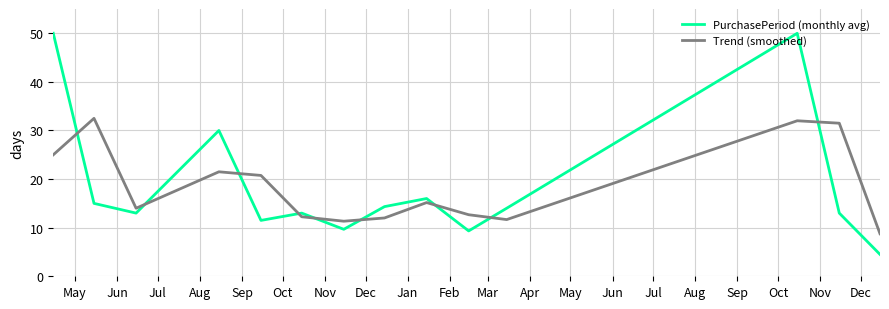

What is the sum of all PurchasePeriod (monthly avg) values?

263.3